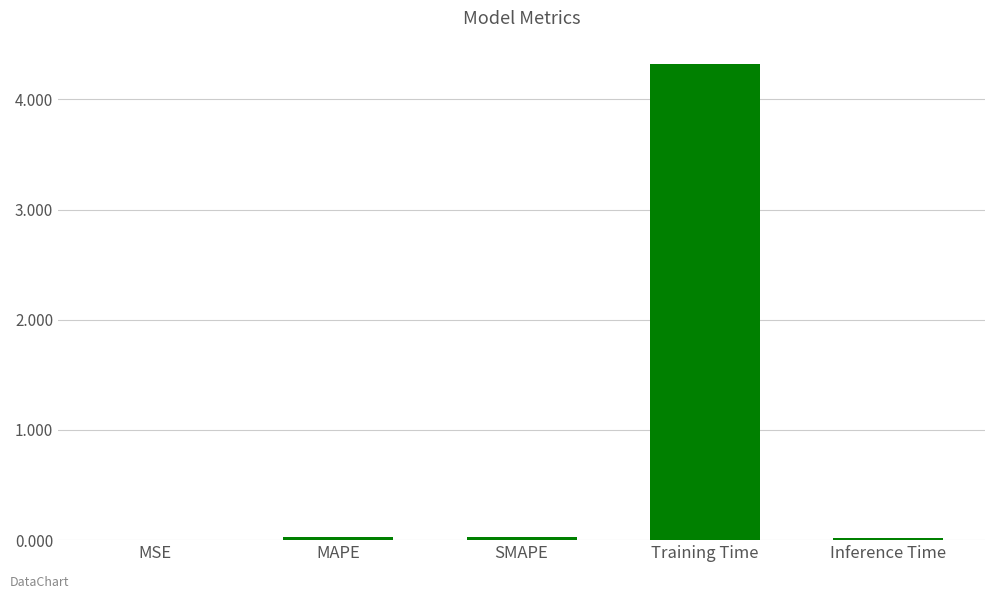

The value at SMAPE is 0.0. True or false?

True